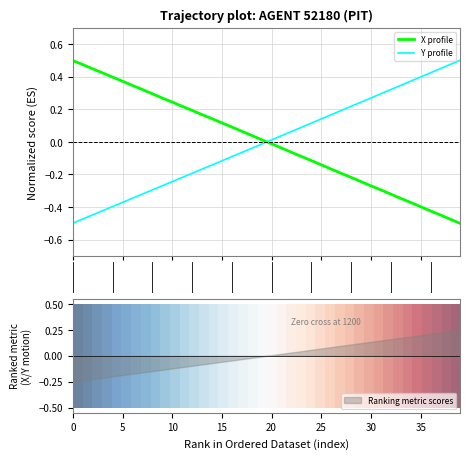

What is the maximum value for X profile?

0.5